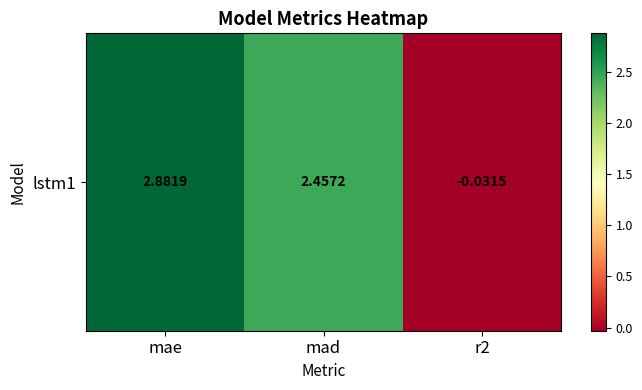

What is the change in value from mae to mad?

-0.4